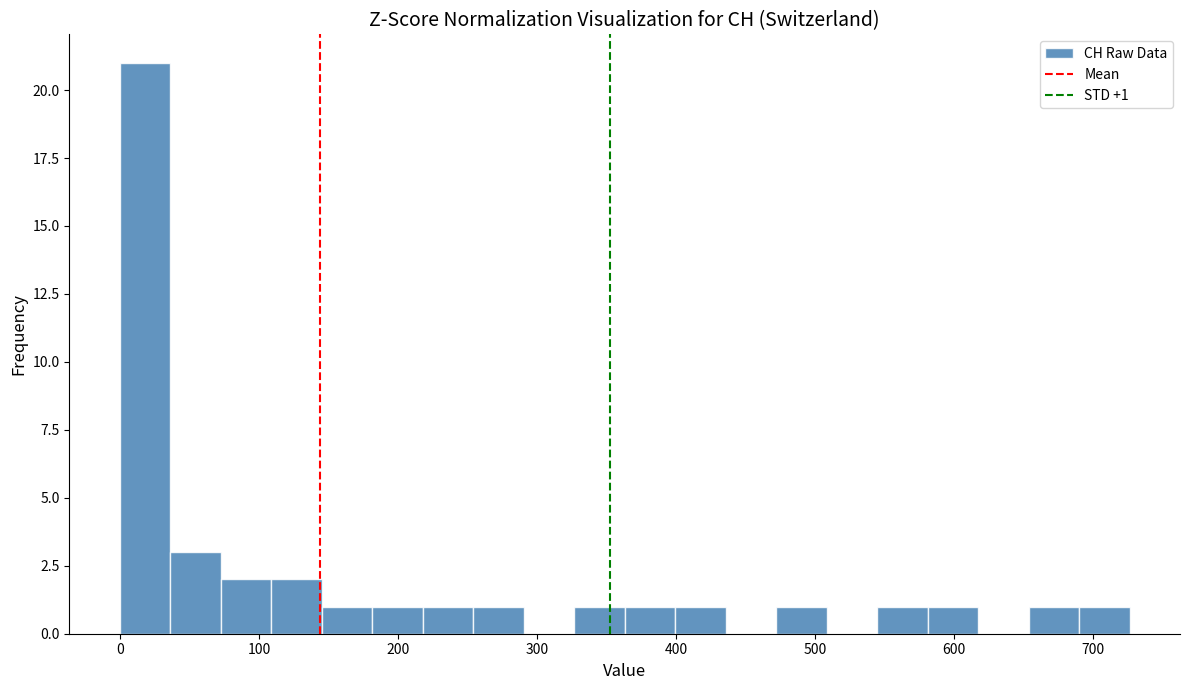

Around what value on the x-axis is the tallest bar? Give the approximate position of its centre, as read against the axis.

20